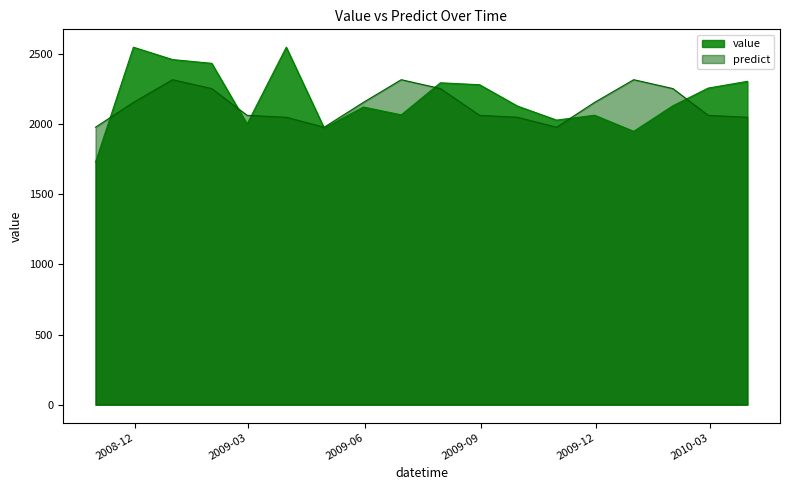

Which series has the largest range (max minus min)?

value